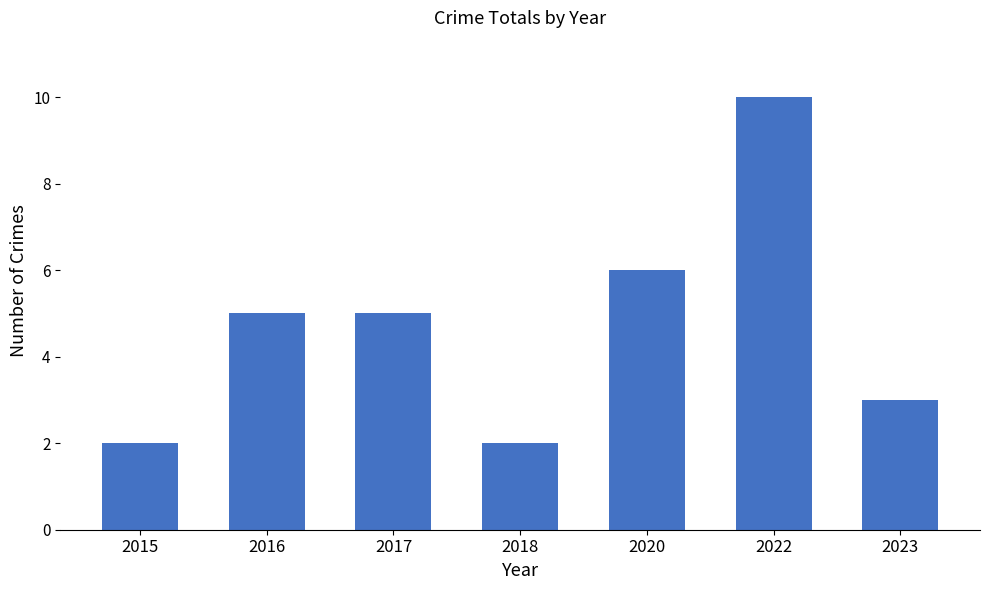

What is the difference between the values at 2015 and 2022?

8